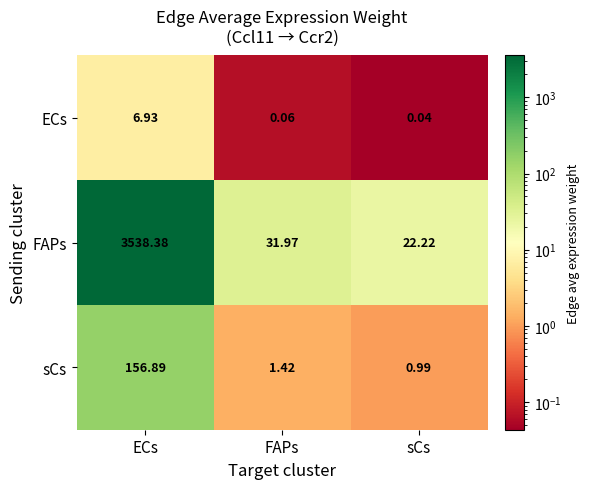

Rank the series by their maximum value, from lowest to highest.

ECs, sCs, FAPs